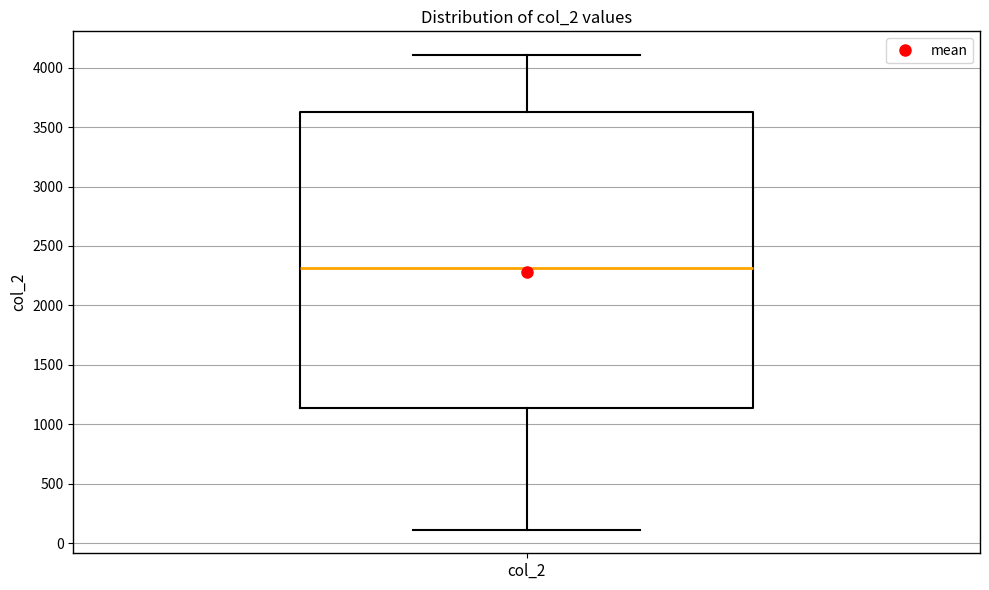

Transcribe this box plot: give where the median line is, the range the box spans, and where the two whiskers end, as read against the y-axis. The values are not printed on the chart, so give them approximately, as read against the axis.

median 2300, box 1150 to 3650, whiskers 100 to 4100